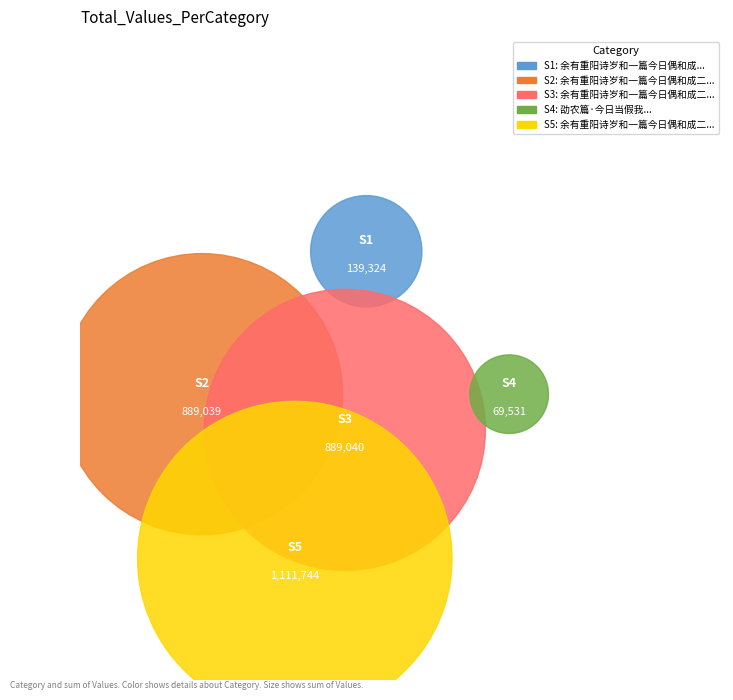

The 劭农篇·今日当假我 slice represents 13% of the pie. True or false?

False